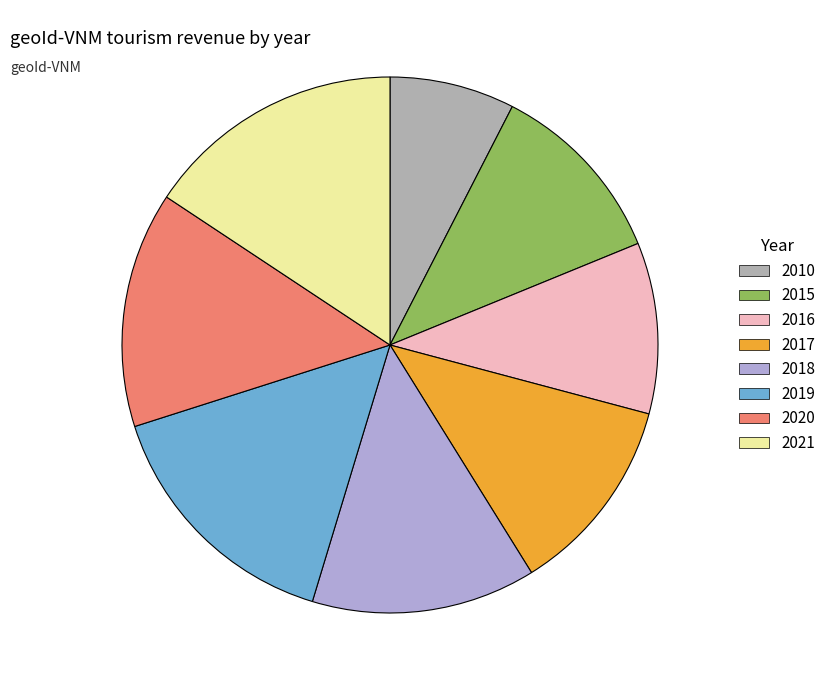

Which category has the smallest portion of the pie?

2010